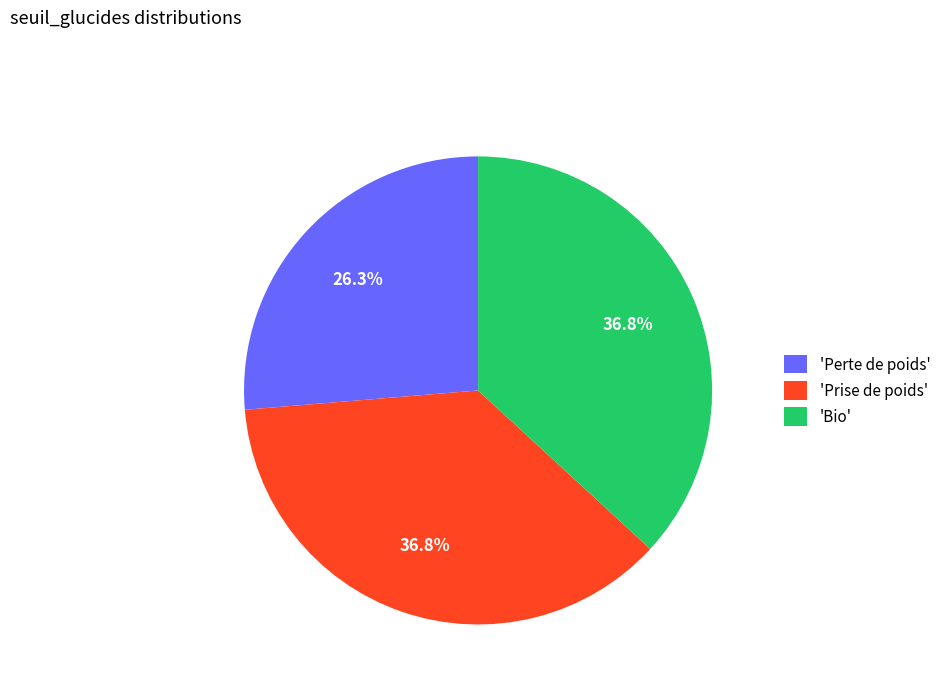

What is the total percentage of 'Bio' and 'Prise de poids'?

73.7%